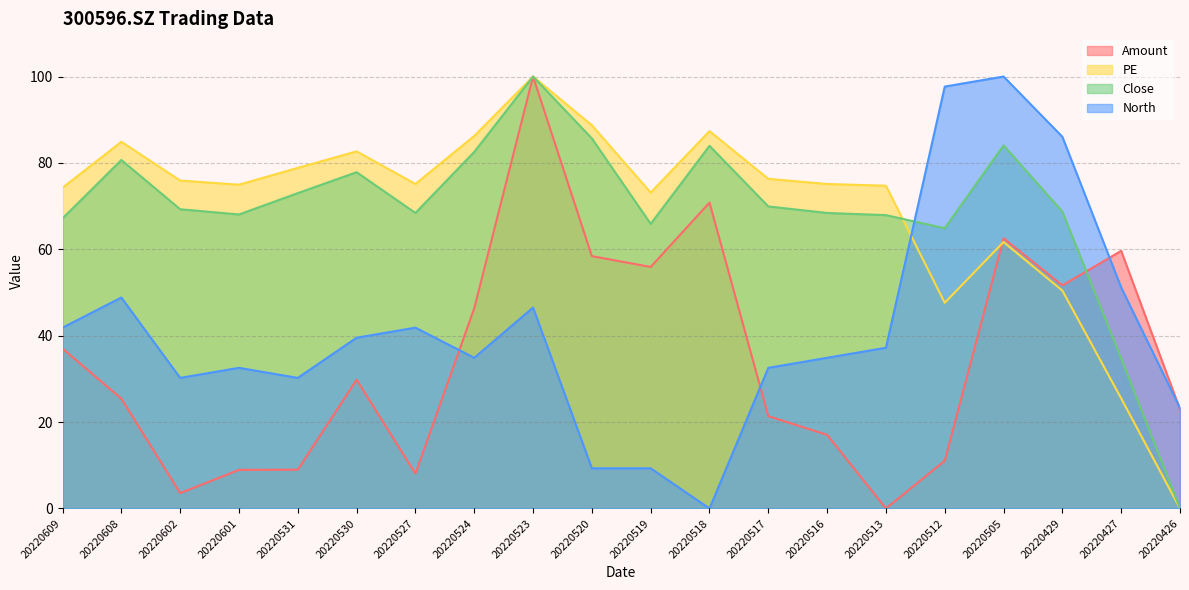

Reading right to left, list all the values displayed in this chart.

Amount: 20220426=23.0	20220427=59.6	20220429=51.6	20220505=62.5	20220512=11.1	20220513=0.0	20220516=17.0	20220517=21.4	20220518=70.8	20220519=55.9	20220520=58.4	20220523=100.0	20220524=46.4	20220527=8.1	20220530=29.8	20220531=9.0	20220601=8.9	20220602=3.6	20220608=25.4	20220609=37.0
PE: 20220426=0.0	20220427=25.5	20220429=50.4	20220505=61.7	20220512=47.6	20220513=74.7	20220516=75.1	20220517=76.3	20220518=87.4	20220519=73.1	20220520=88.7	20220523=100.0	20220524=86.2	20220527=75.1	20220530=82.7	20220531=78.9	20220601=75.0	20220602=75.9	20220608=84.9	20220609=74.2
Close: 20220426=0.0	20220427=34.7	20220429=68.7	20220505=84.1	20220512=64.9	20220513=67.9	20220516=68.4	20220517=69.9	20220518=84.0	20220519=65.9	20220520=85.7	20220523=100.0	20220524=82.5	20220527=68.4	20220530=77.8	20220531=73.0	20220601=68.1	20220602=69.3	20220608=80.7	20220609=67.2
North: 20220426=23.3	20220427=51.2	20220429=86.0	20220505=100.0	20220512=97.7	20220513=37.2	20220516=34.9	20220517=32.6	20220518=0.0	20220519=9.3	20220520=9.3	20220523=46.5	20220524=34.9	20220527=41.9	20220530=39.5	20220531=30.2	20220601=32.6	20220602=30.2	20220608=48.8	20220609=41.9